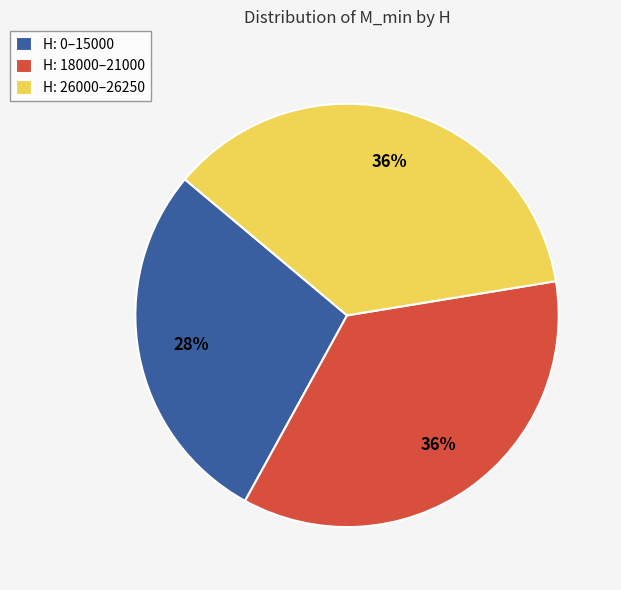

To the nearest percent, what portion does H: 0–15000 represent?

28%